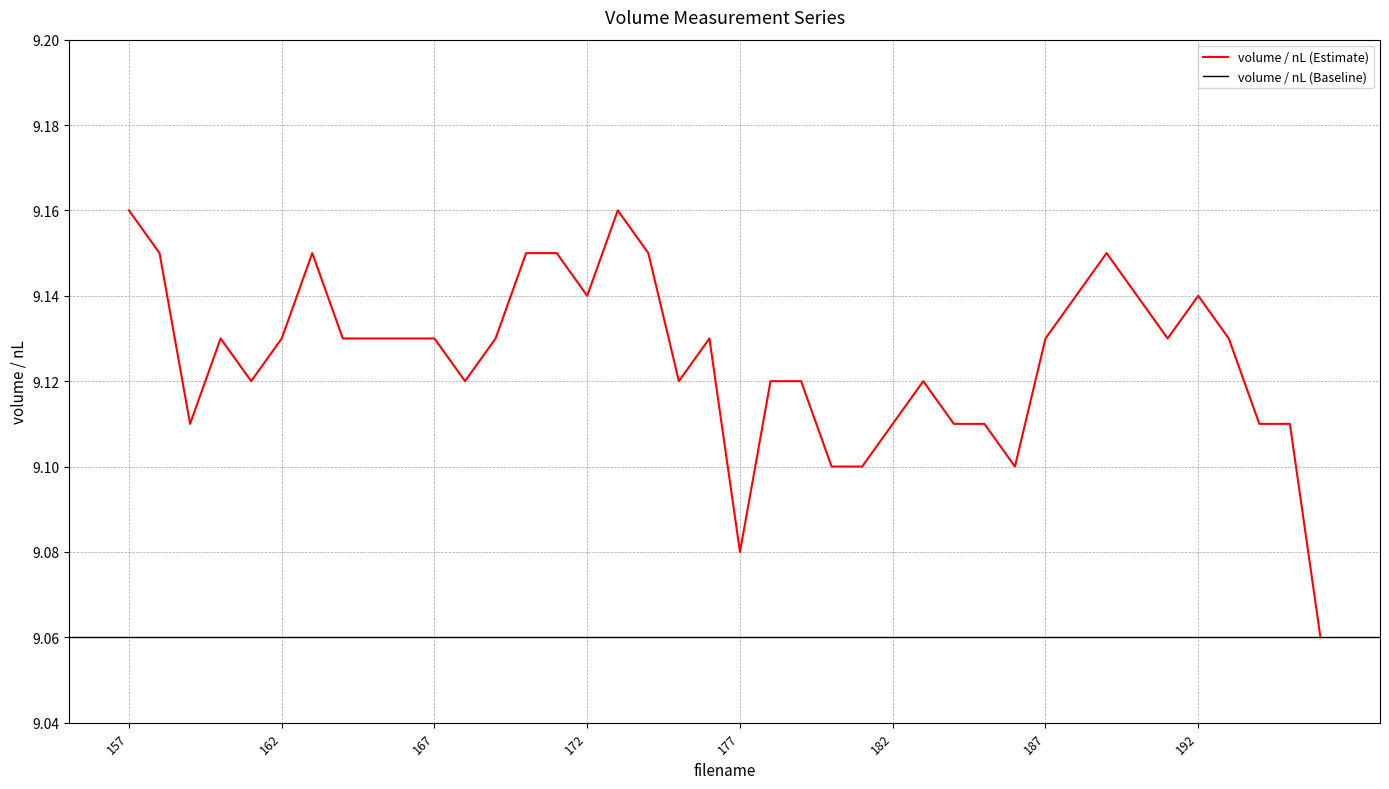

How many points are lower than both their immediate neighbors (excluding endpoints)?

8